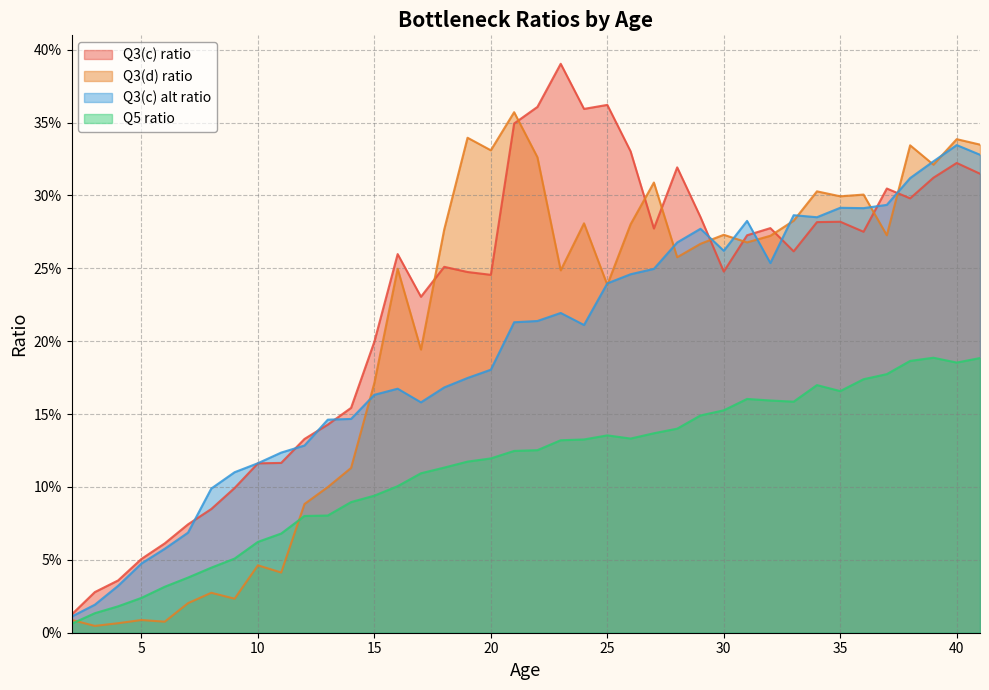

What is the difference between the maximum and minimum values in the Q3(c) alt ratio series?

0.3